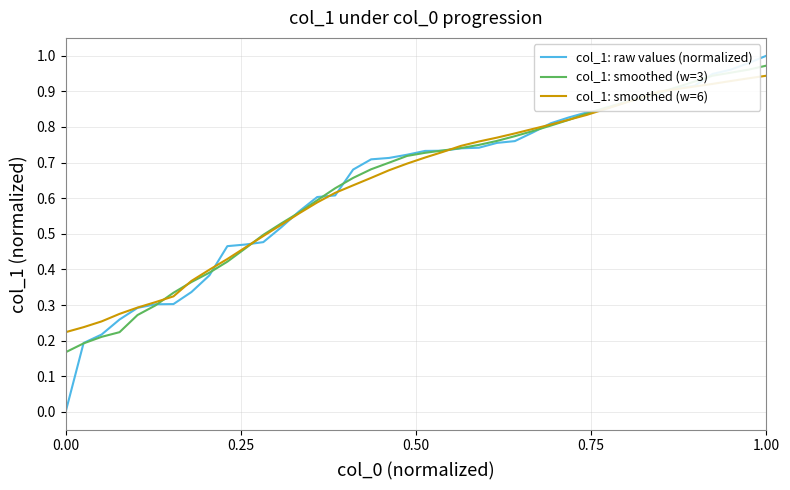

Which series has the largest range (max minus min)?

col_1: raw values (normalized)